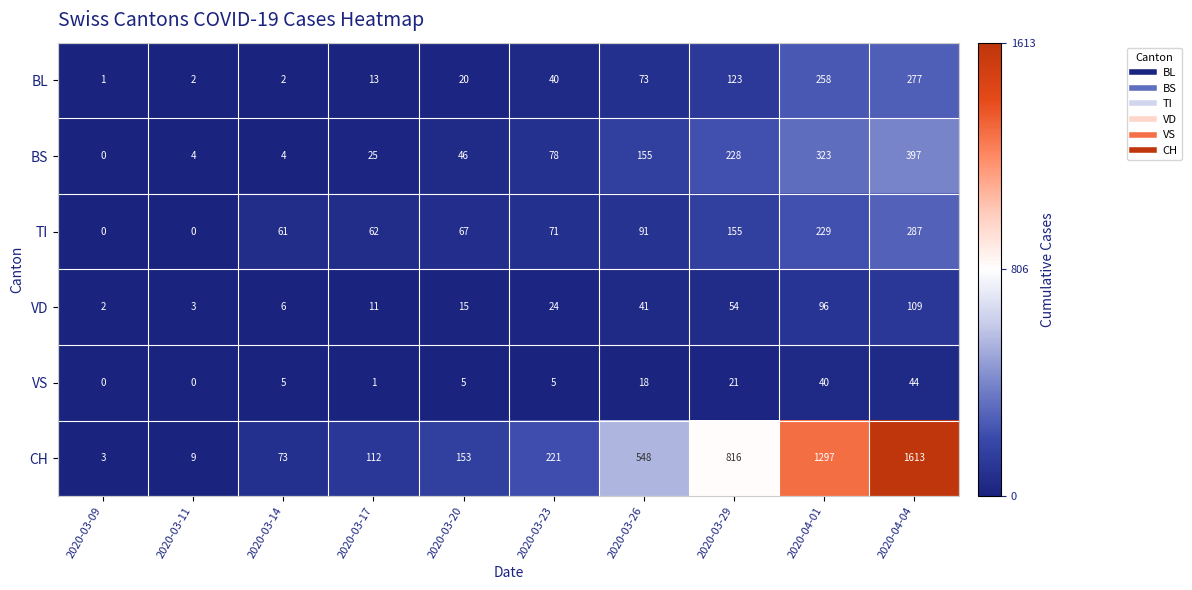

How many series are shown in this chart?

6